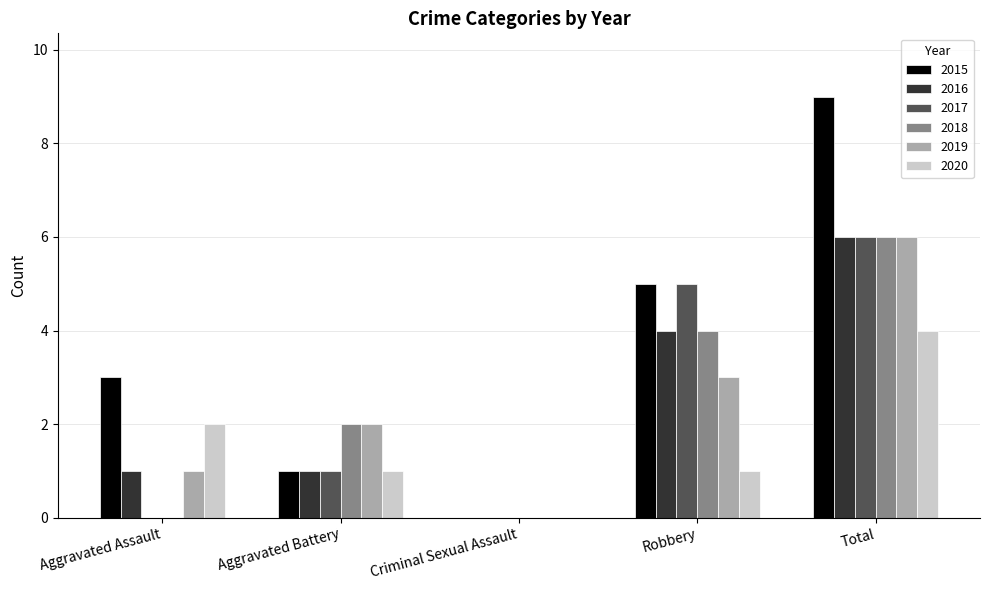

What is the sum of all 2019 values?

12